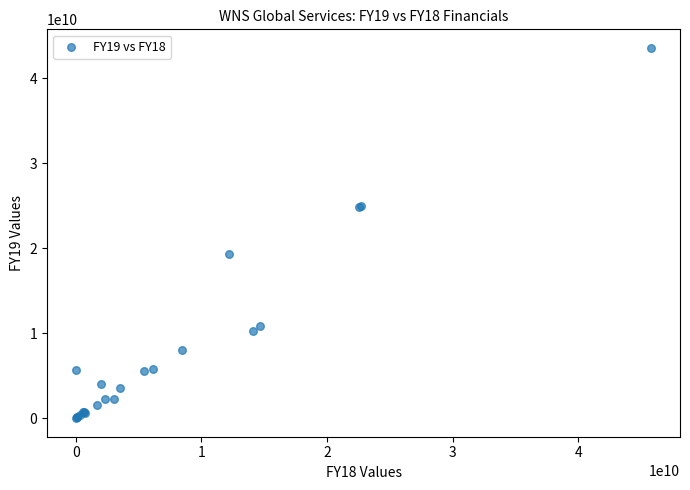

What Y value in the scatter plot is closest to 21802050000?

19320600000